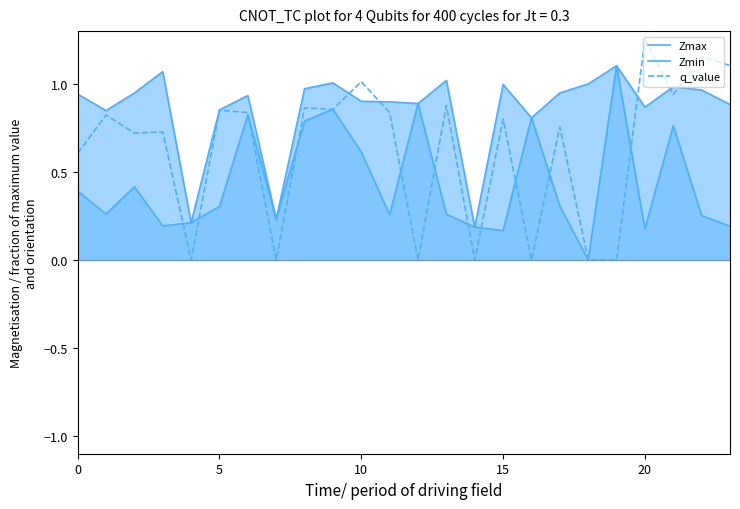

What is the maximum value shown in the chart?

1.3